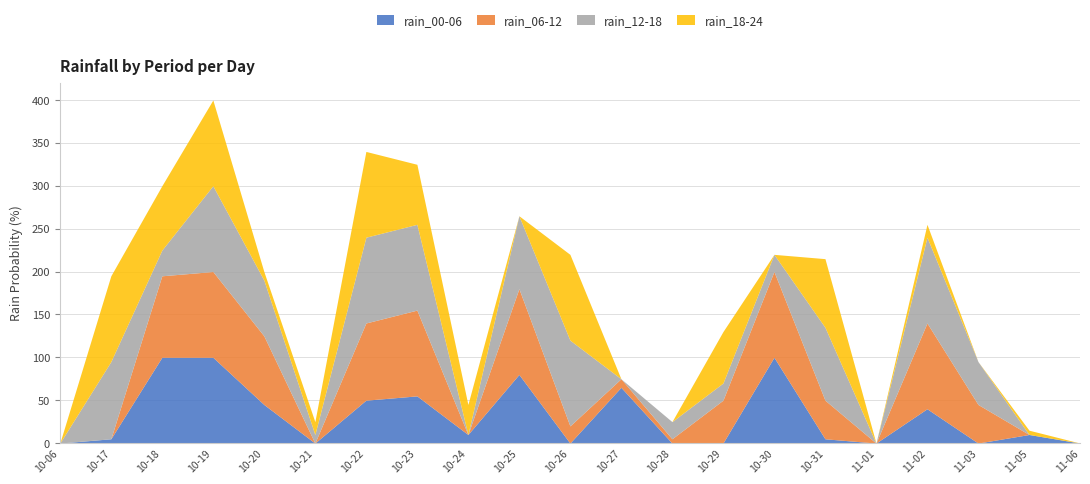

Reading left to right, list all the values displayed in this chart.

rain_00-06: 2023-10-06=0	2023-10-17=5	2023-10-18=100	2023-10-19=100	2023-10-20=45	2023-10-21=0	2023-10-22=50	2023-10-23=55	2023-10-24=10	2023-10-25=80	2023-10-26=0	2023-10-27=65	2023-10-28=0	2023-10-29=0	2023-10-30=100	2023-10-31=5	2023-11-01=0	2023-11-02=40	2023-11-03=0	2023-11-05=10	2023-11-06=0
rain_06-12: 2023-10-06=0	2023-10-17=0	2023-10-18=95	2023-10-19=100	2023-10-20=80	2023-10-21=0	2023-10-22=90	2023-10-23=100	2023-10-24=0	2023-10-25=100	2023-10-26=20	2023-10-27=10	2023-10-28=5	2023-10-29=50	2023-10-30=100	2023-10-31=45	2023-11-01=0	2023-11-02=100	2023-11-03=45	2023-11-05=0	2023-11-06=0
rain_12-18: 2023-10-06=0	2023-10-17=90	2023-10-18=30	2023-10-19=100	2023-10-20=65	2023-10-21=10	2023-10-22=100	2023-10-23=100	2023-10-24=0	2023-10-25=85	2023-10-26=100	2023-10-27=0	2023-10-28=20	2023-10-29=20	2023-10-30=20	2023-10-31=85	2023-11-01=0	2023-11-02=100	2023-11-03=50	2023-11-05=0	2023-11-06=0
rain_18-24: 2023-10-06=0	2023-10-17=100	2023-10-18=75	2023-10-19=100	2023-10-20=10	2023-10-21=15	2023-10-22=100	2023-10-23=70	2023-10-24=35	2023-10-25=0	2023-10-26=100	2023-10-27=0	2023-10-28=0	2023-10-29=60	2023-10-30=0	2023-10-31=80	2023-11-01=0	2023-11-02=15	2023-11-03=0	2023-11-05=5	2023-11-06=0